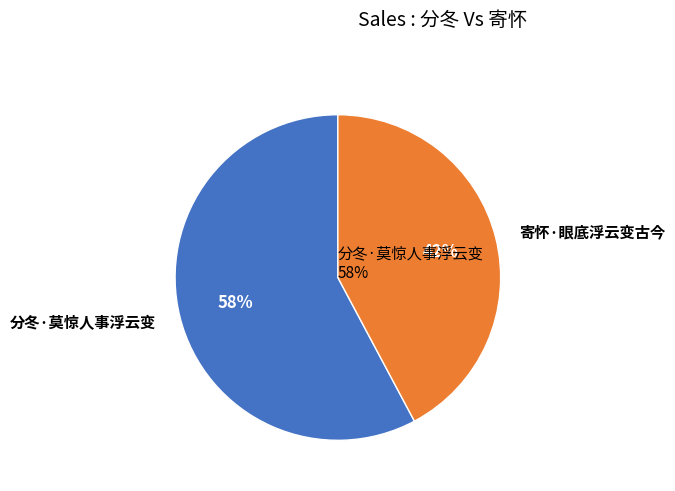

Between 寄怀·眼底浮云变古今 and 分冬·莫惊人事浮云变, which is larger?

分冬·莫惊人事浮云变